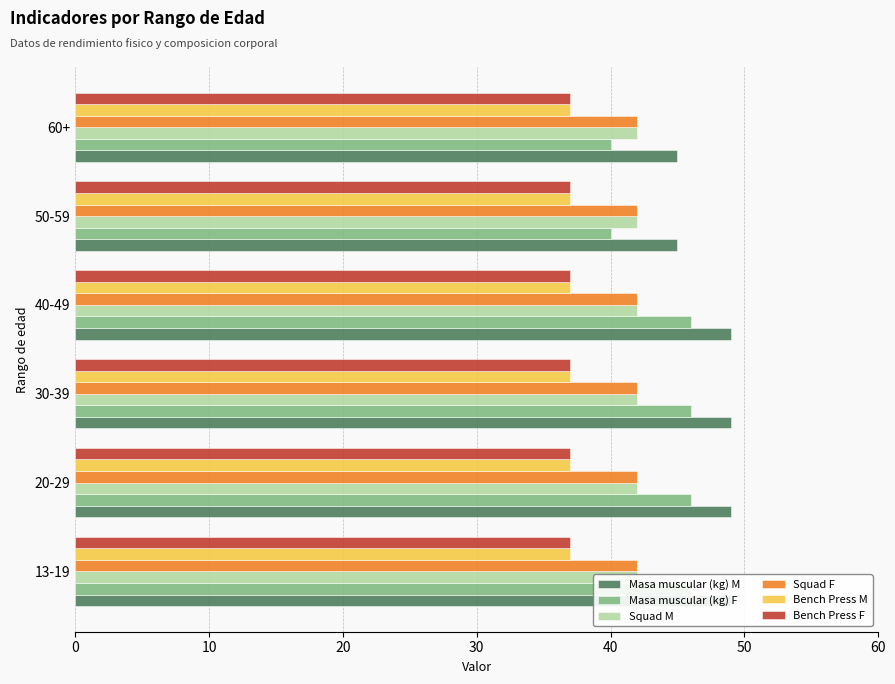

True or false: Masa muscular (kg) M has a value of 24.5 at 40.

False